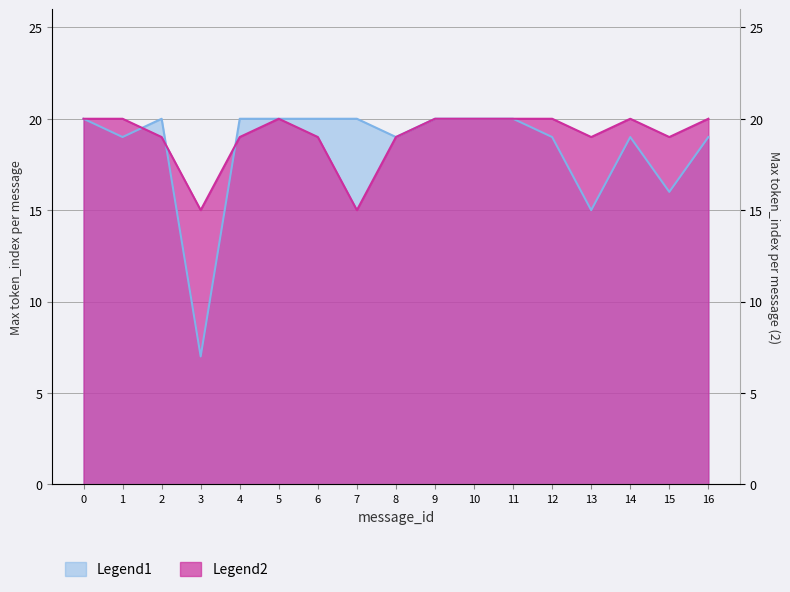

What is the spread (max minus min) of values at 15?

3